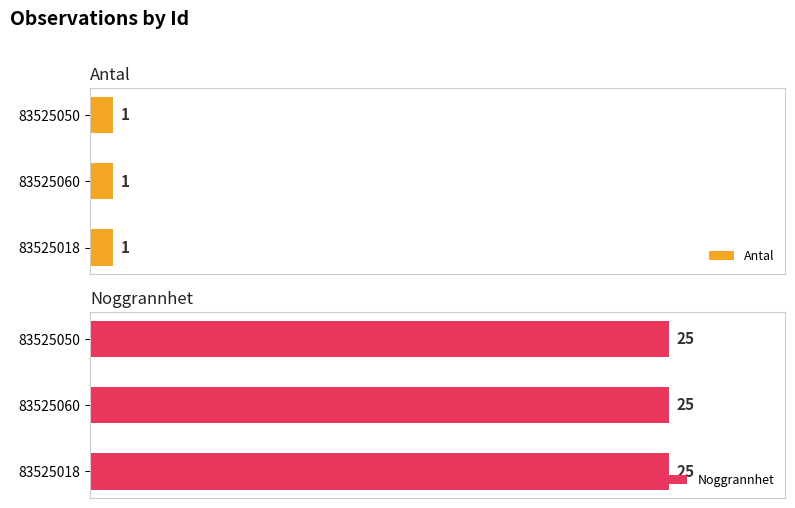

The Noggrannhet series shows 7 at 83525018. True or false?

False